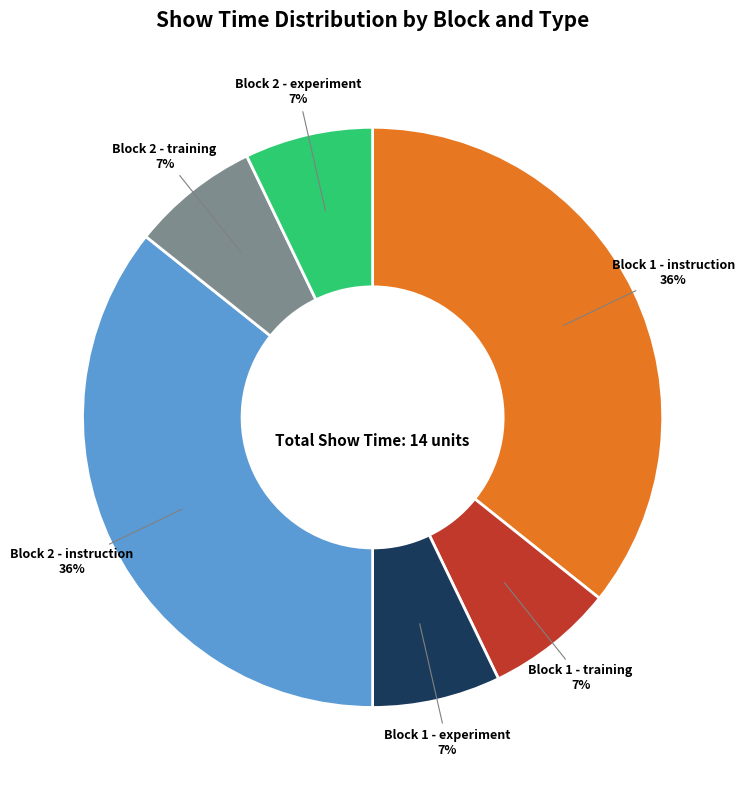

The Block 1 - experiment slice represents 1% of the pie. True or false?

False